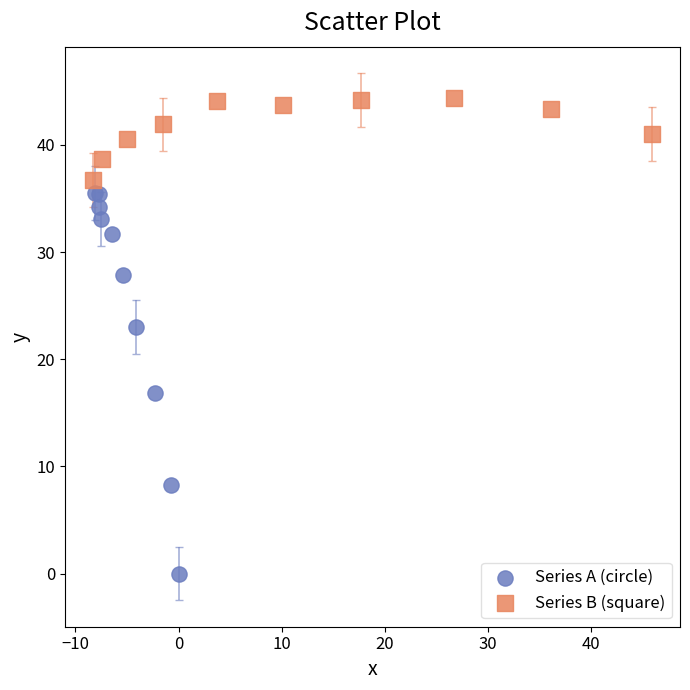

Which series reaches the maximum Y coordinate?

Series B (square)